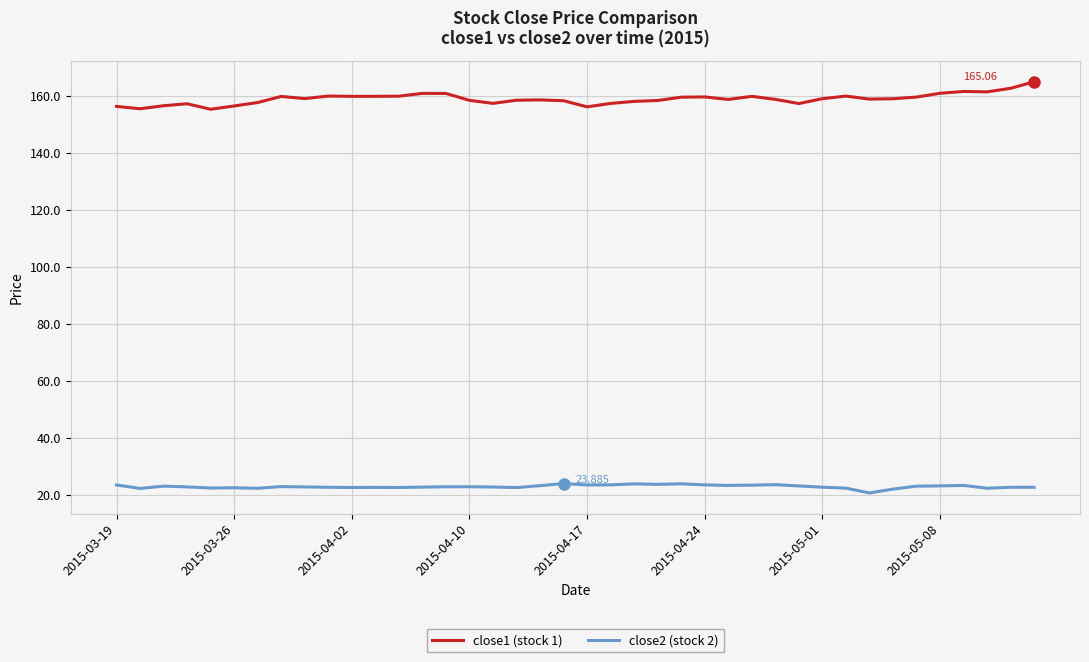

True or false: close2 (stock 2) and close1 (stock 1) cross at least once.

False